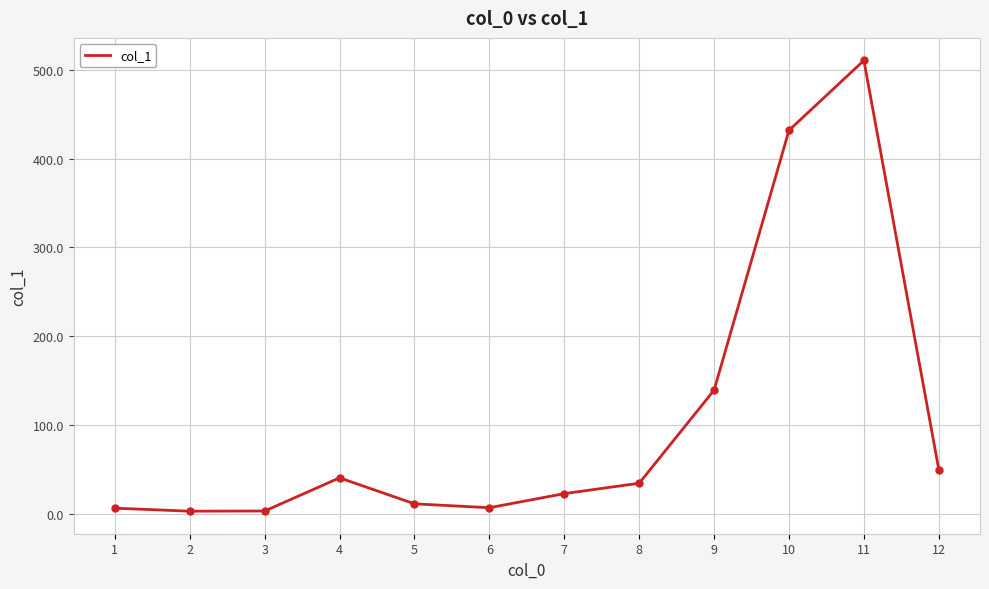

Which category has the highest value across all series?

11